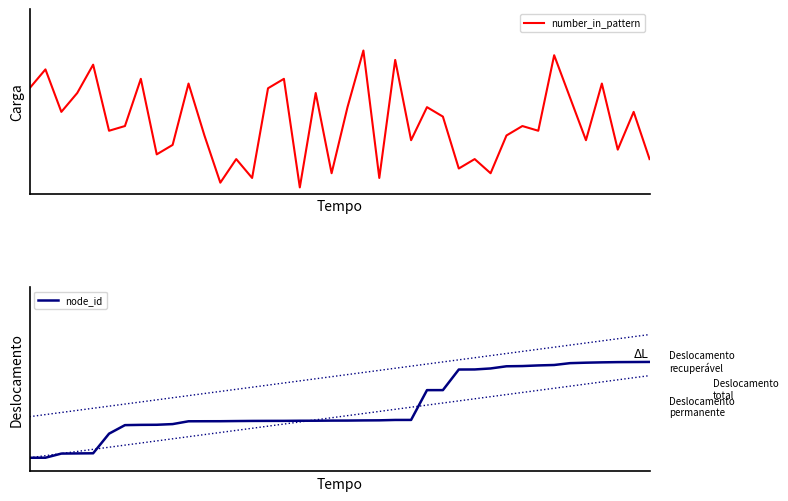

Reading left to right, extract all data points from this chart.

number_in_pattern: 0.7	0.9	0.6	0.7	0.9	0.4	0.4	0.8	0.2	0.3	0.8	0.4	0.0	0.2	0.1	0.7	0.8	0.0	0.7	0.1	0.6	1.0	0.1	0.9	0.3	0.6	0.5	0.1	0.2	0.1	0.4	0.4	0.4	1.0	0.7	0.3	0.8	0.3	0.6	0.2
node_id: 0.1	0.1	0.1	0.1	0.1	0.2	0.3	0.3	0.3	0.3	0.3	0.3	0.3	0.3	0.3	0.3	0.3	0.3	0.3	0.3	0.3	0.3	0.3	0.3	0.3	0.5	0.5	0.7	0.7	0.7	0.7	0.7	0.7	0.7	0.7	0.7	0.7	0.7	0.7	0.8